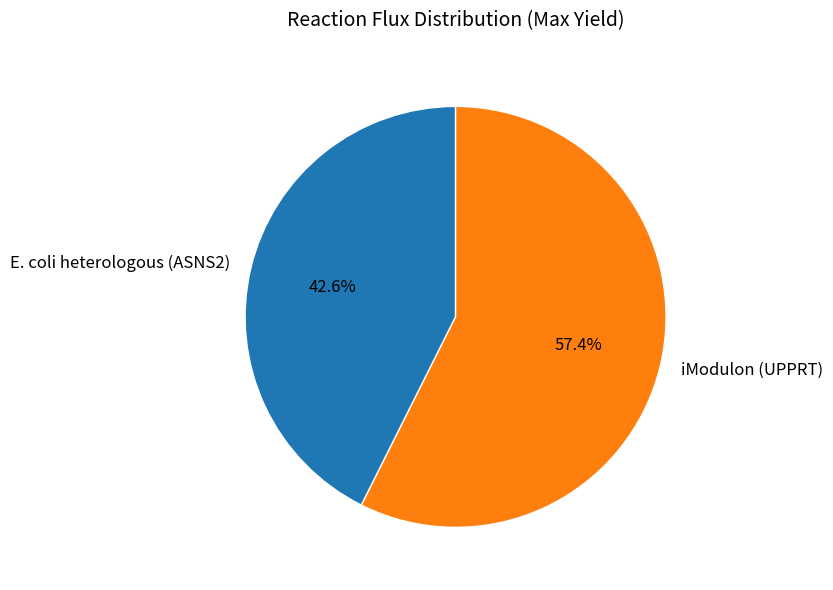

Which slice is the largest?

iModulon (UPPRT)